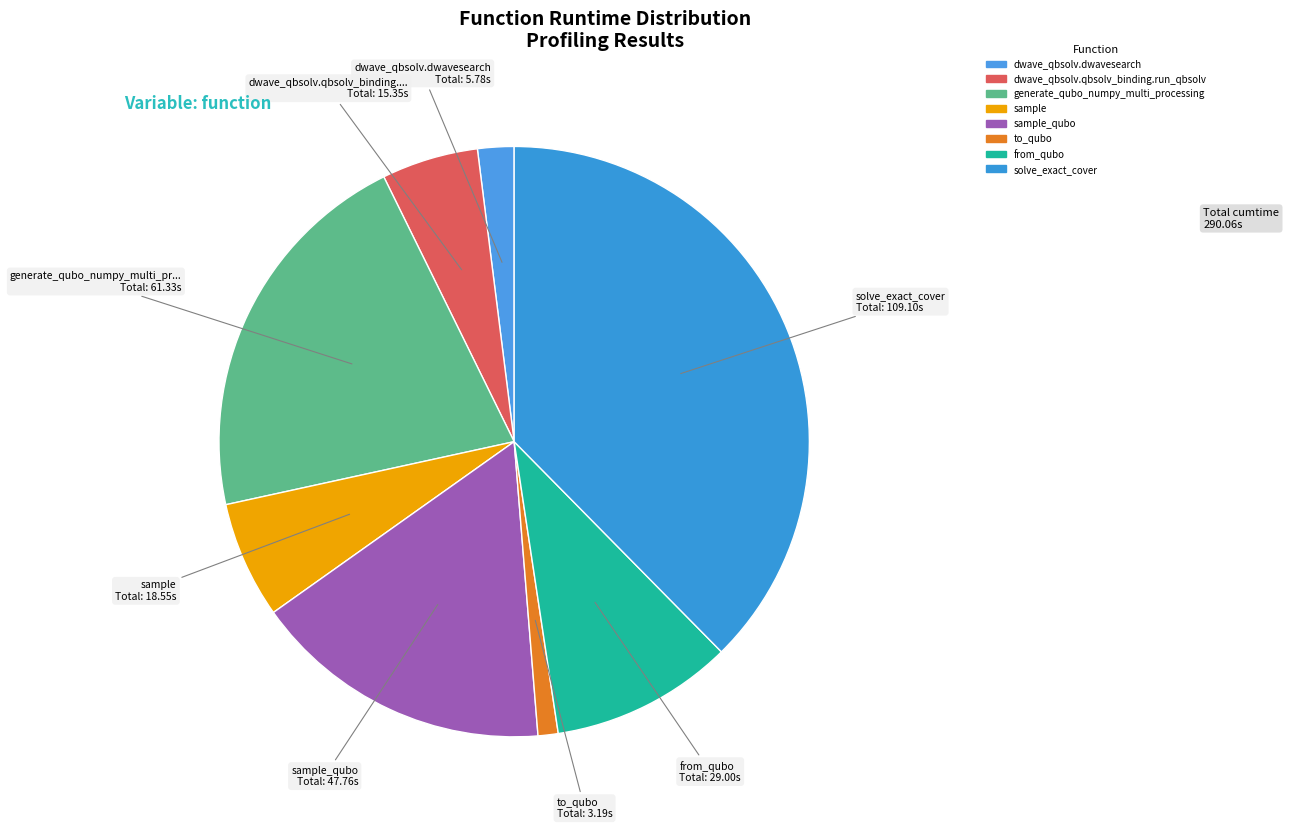

How many segments does this pie chart have?

8